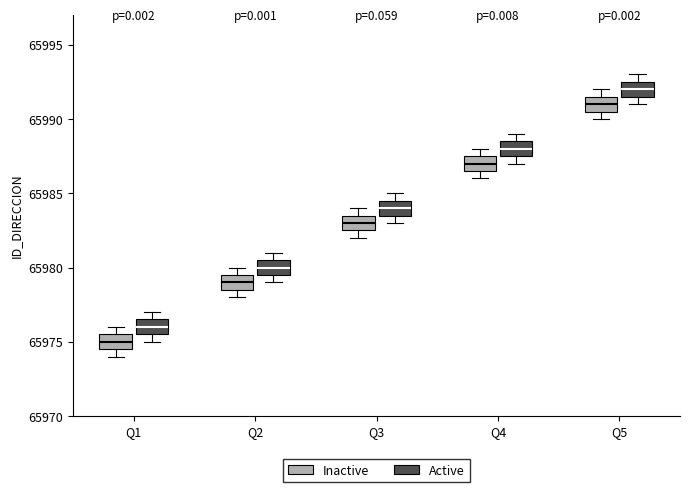

Which box's median line is the lowest?

Q1 (Inactive)